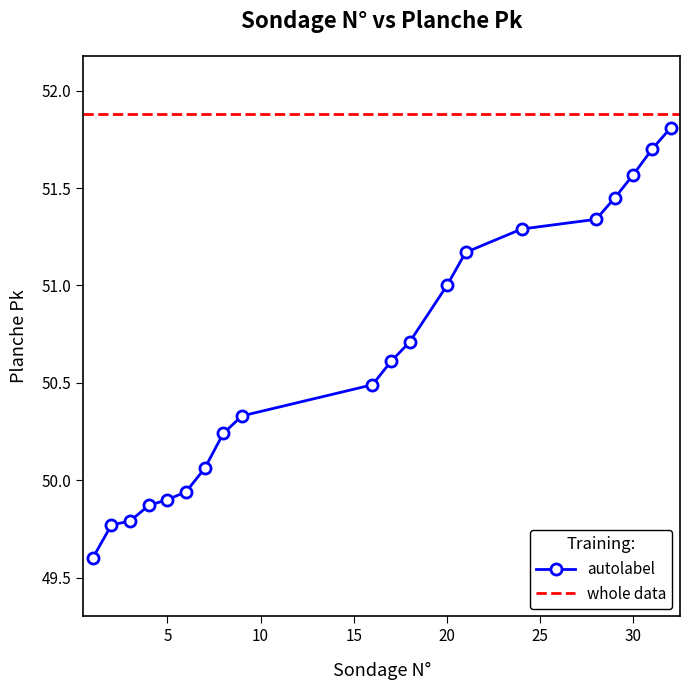

What is the value of the 15th point from the left?

51.3